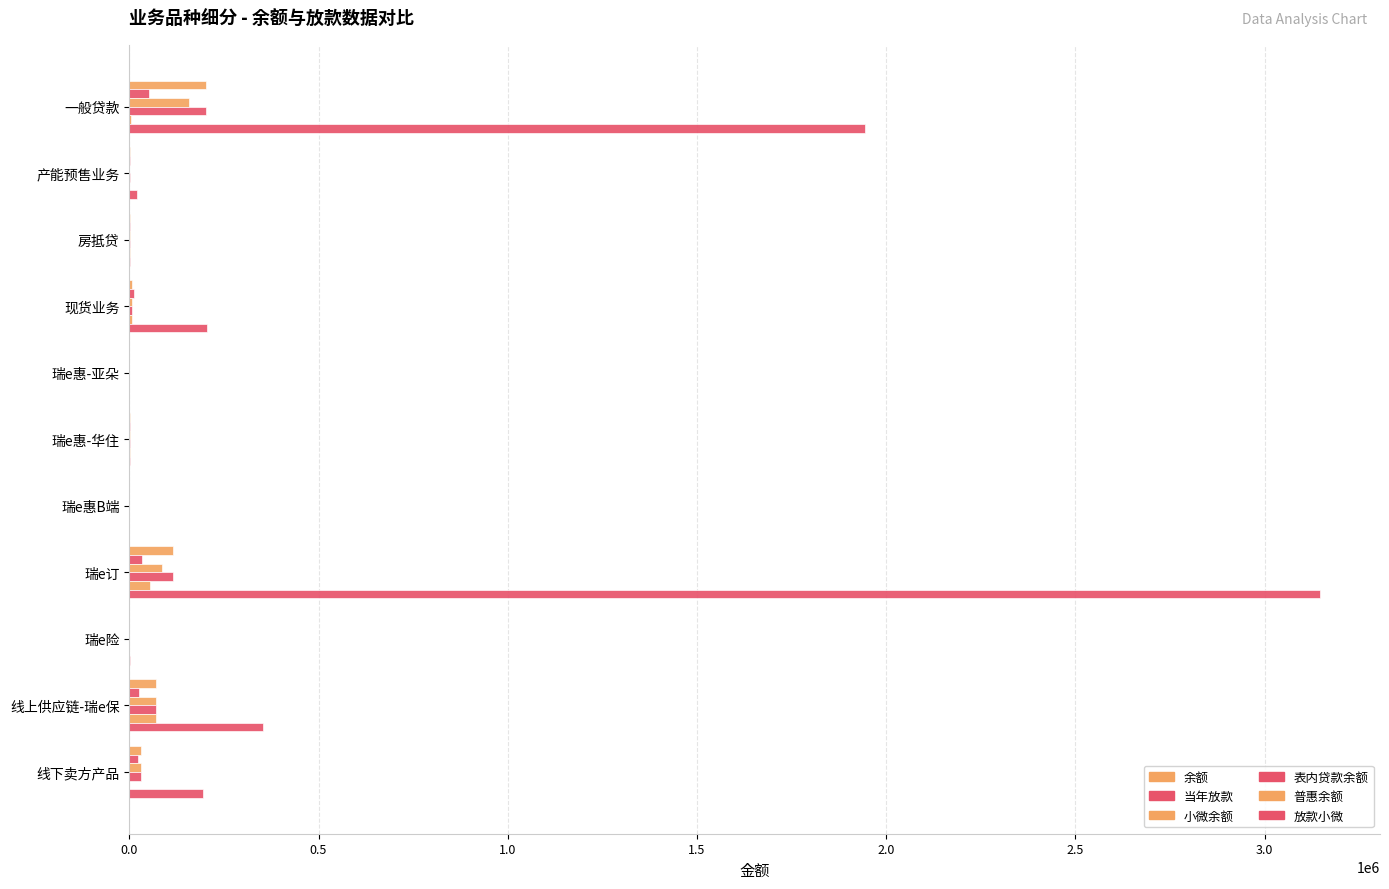

What position from the left is 一般贷款?

1